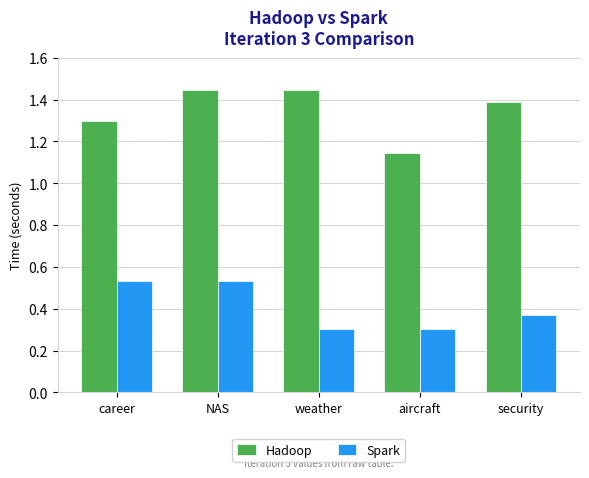

Which series has the largest total across all categories?

Hadoop